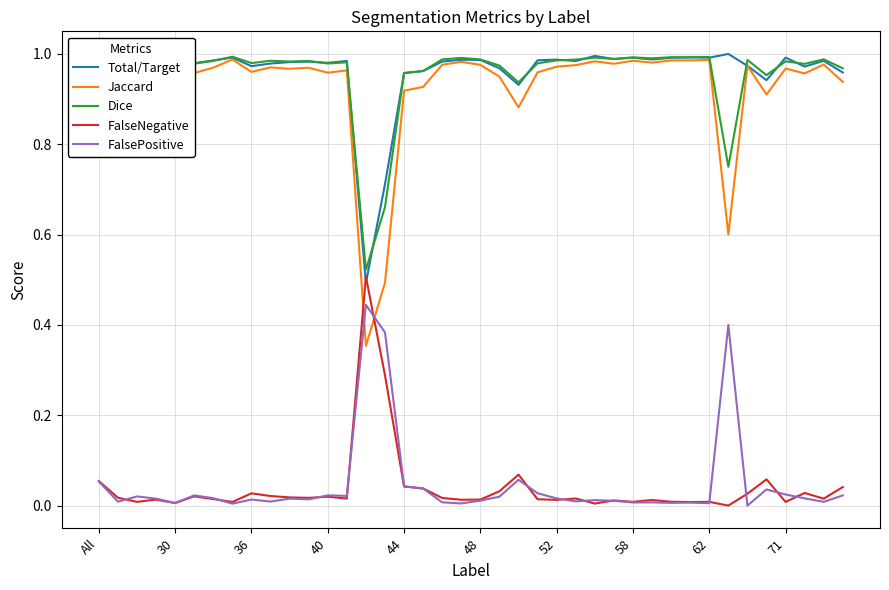

What is the spread (max minus min) of values at 38?

1.0